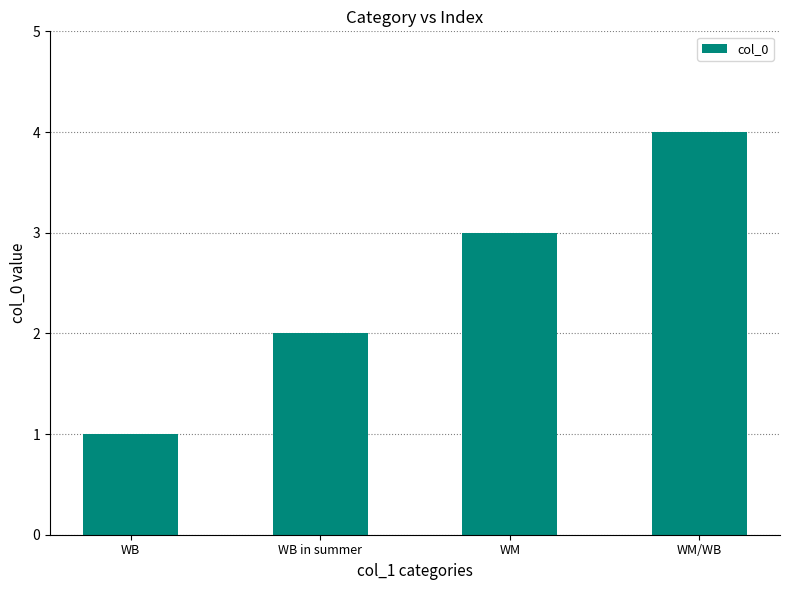

What is the difference between the second highest and minimum values?

2